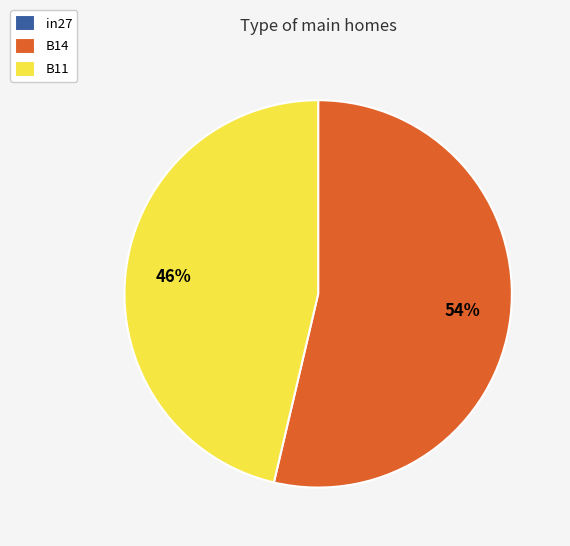

To the nearest percent, what is the difference between the largest and smallest slice percentages?

54%